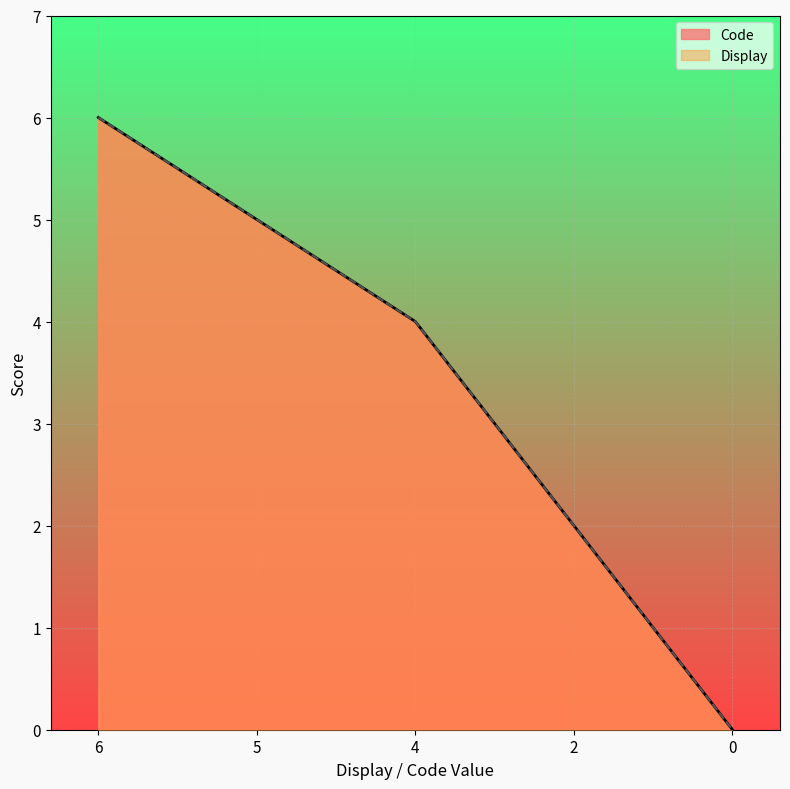

The Display series shows 3 at 6. True or false?

False